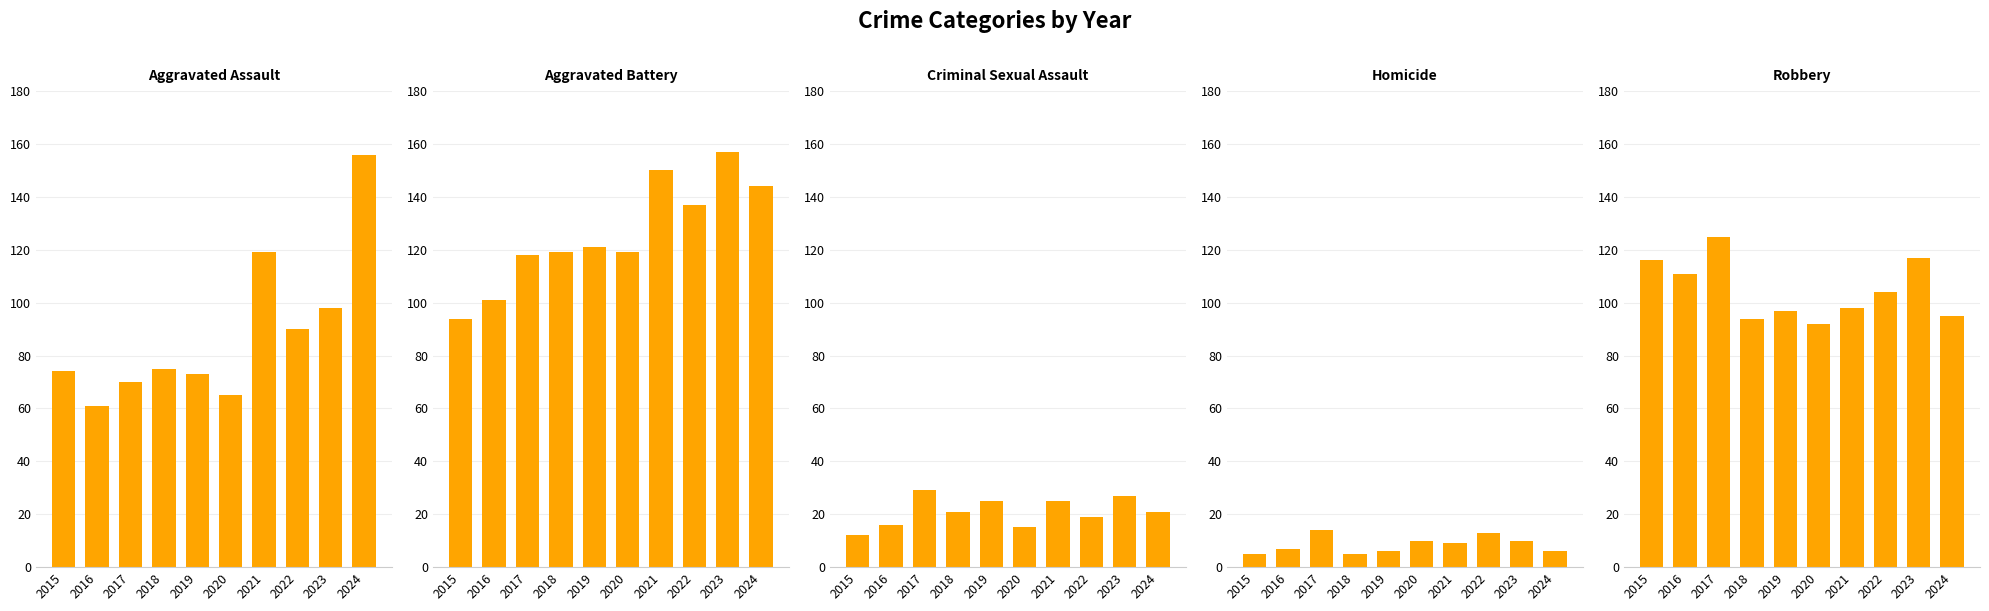

What is the difference between the Robbery values at 2022 and 2017?

21